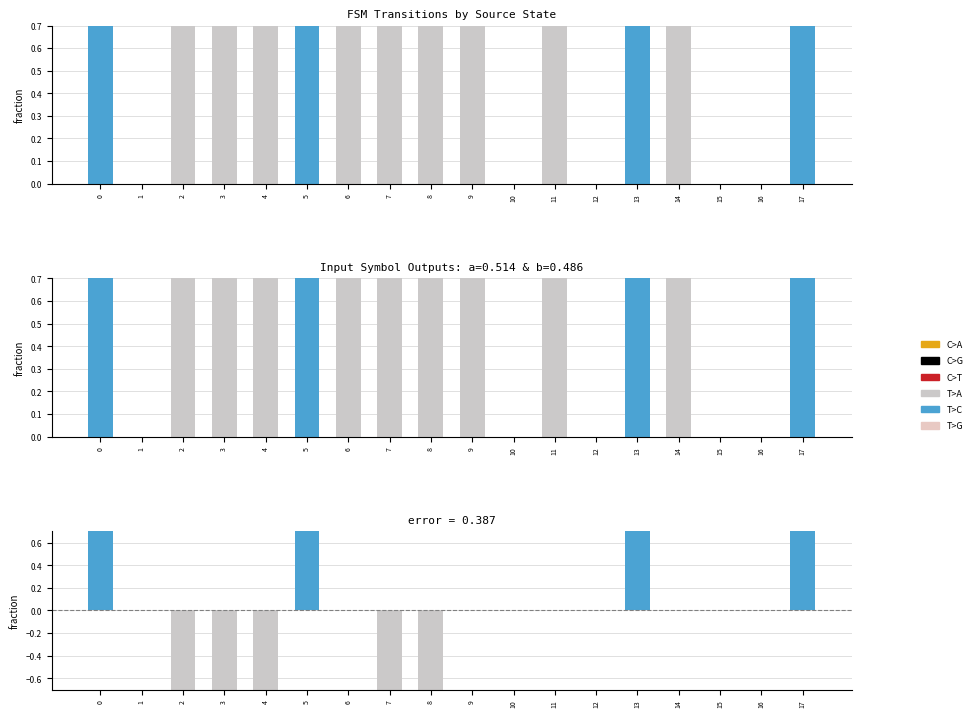

What is the total value across all series at 5?

1